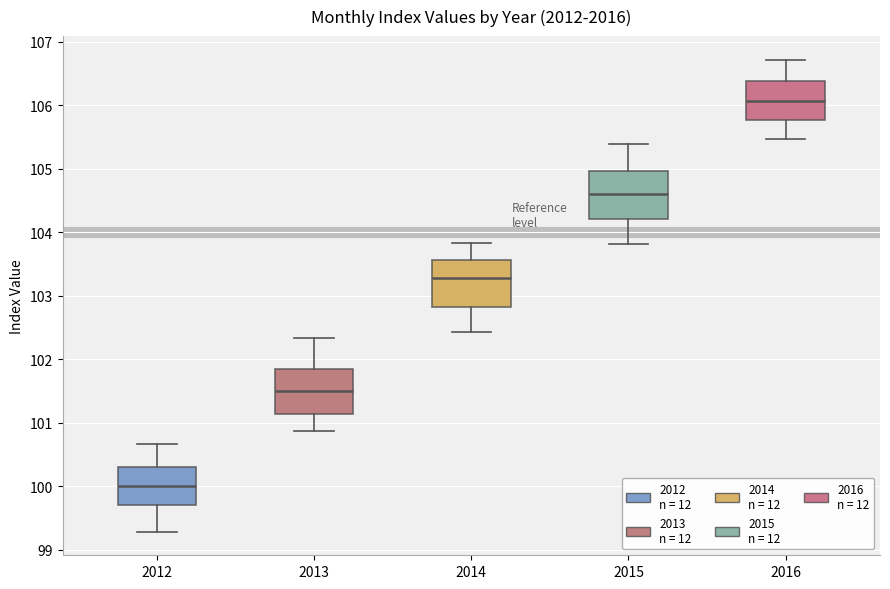

Reading left to right, read every box against the y-axis: the position of its median line, the range the box covers, and the ends of its whiskers. The values are not printed on the chart, so give them approximately, as read against the axis.

2012: median 100.0, box 99.7 to 100.3, whiskers 99.3 to 100.7
2013: median 101.5, box 101.1 to 101.9, whiskers 100.9 to 102.3
2014: median 103.3, box 102.8 to 103.6, whiskers 102.4 to 103.8
2015: median 104.6, box 104.2 to 105.0, whiskers 103.8 to 105.4
2016: median 106.1, box 105.8 to 106.4, whiskers 105.5 to 106.7